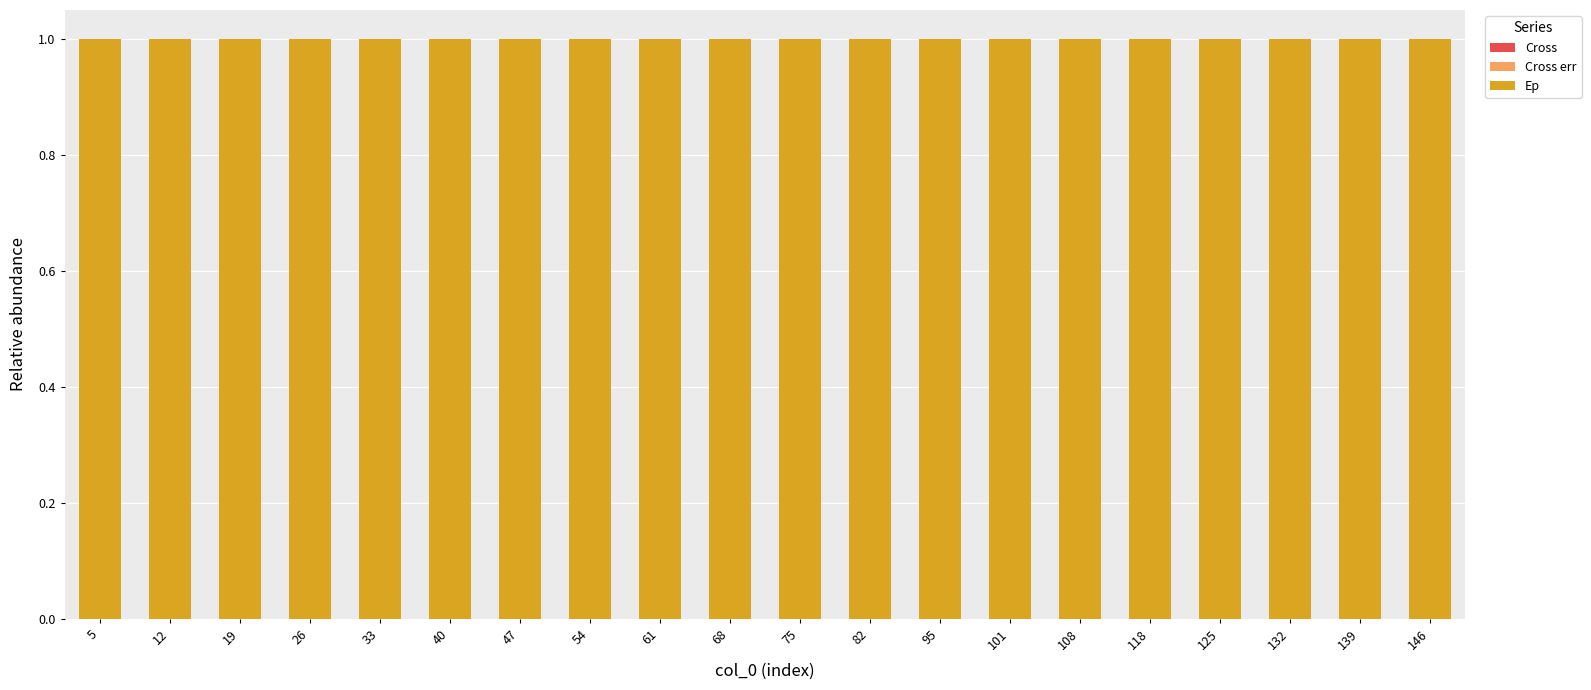

The Cross err series shows 0.0 at 75. True or false?

True